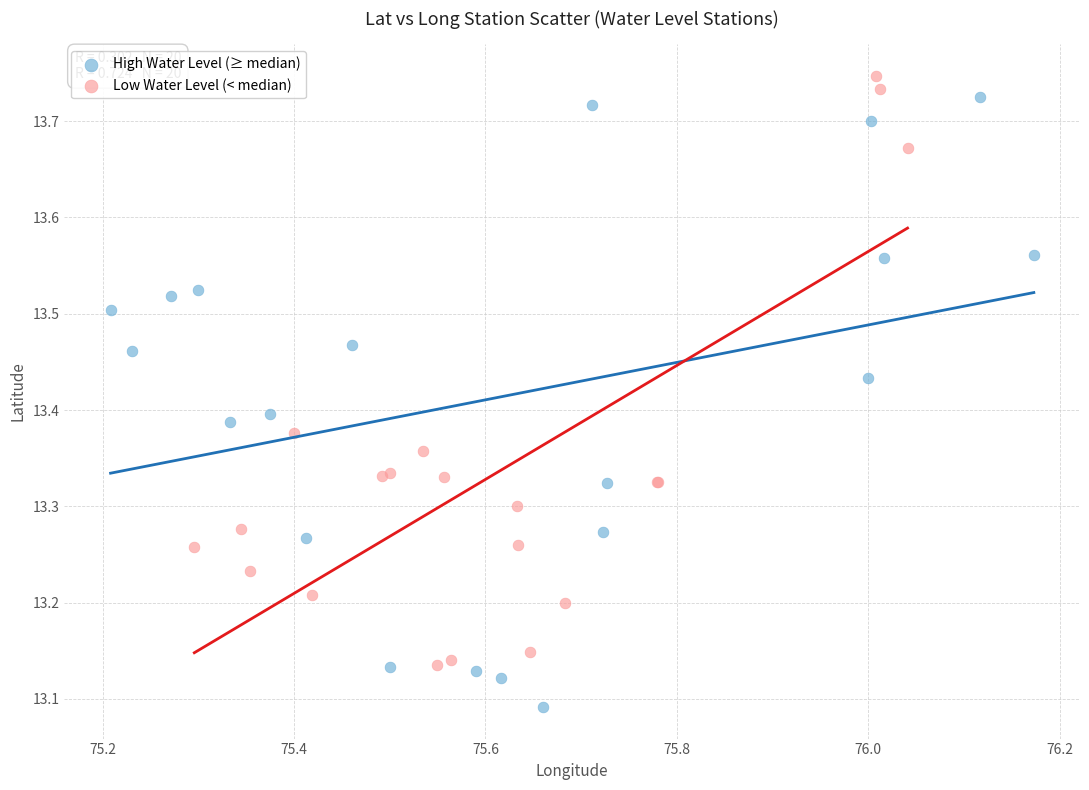

Which series contains the lowest Y value?

High Water Level (≥ median)